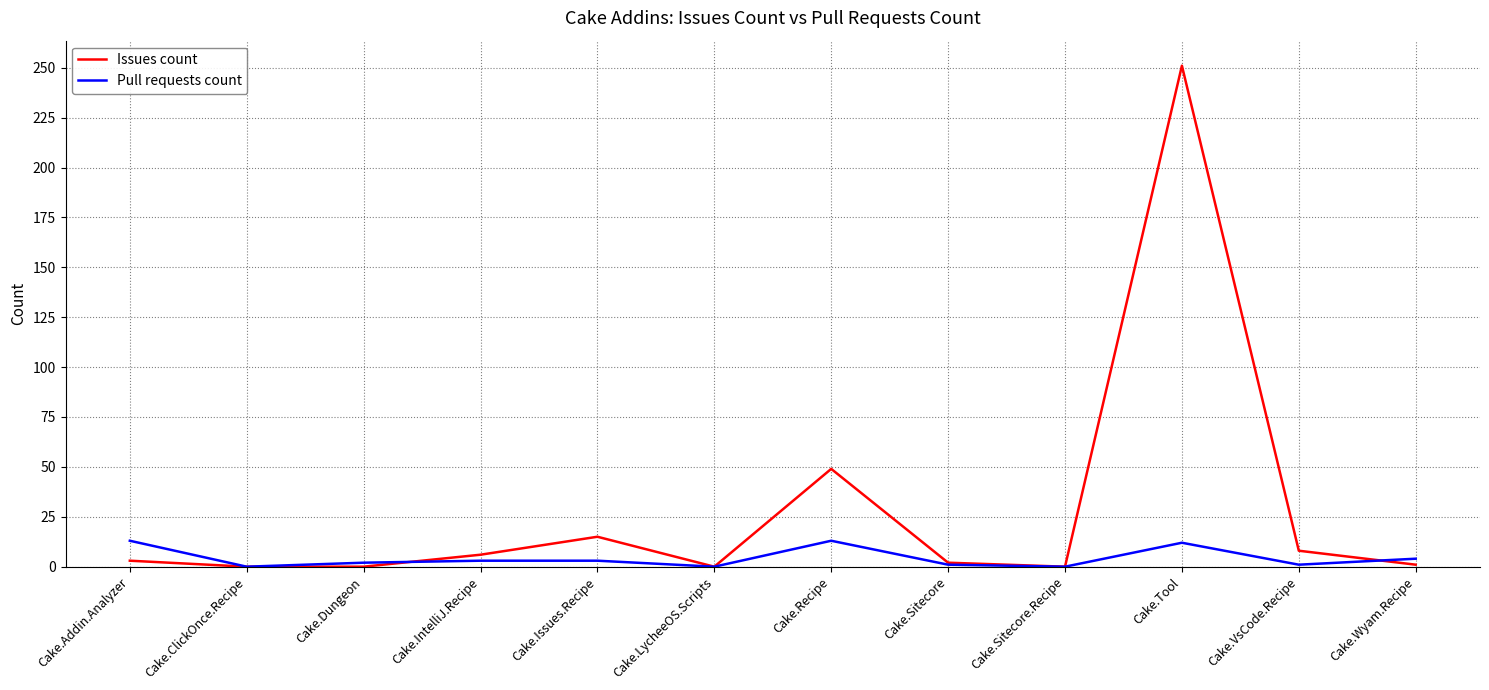

Which series has the largest total across all categories?

Issues count